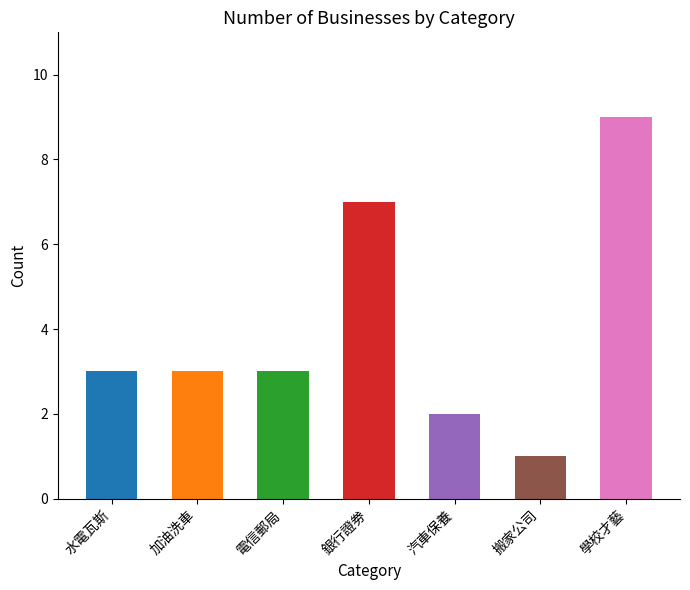

How many bars are there in total?

7